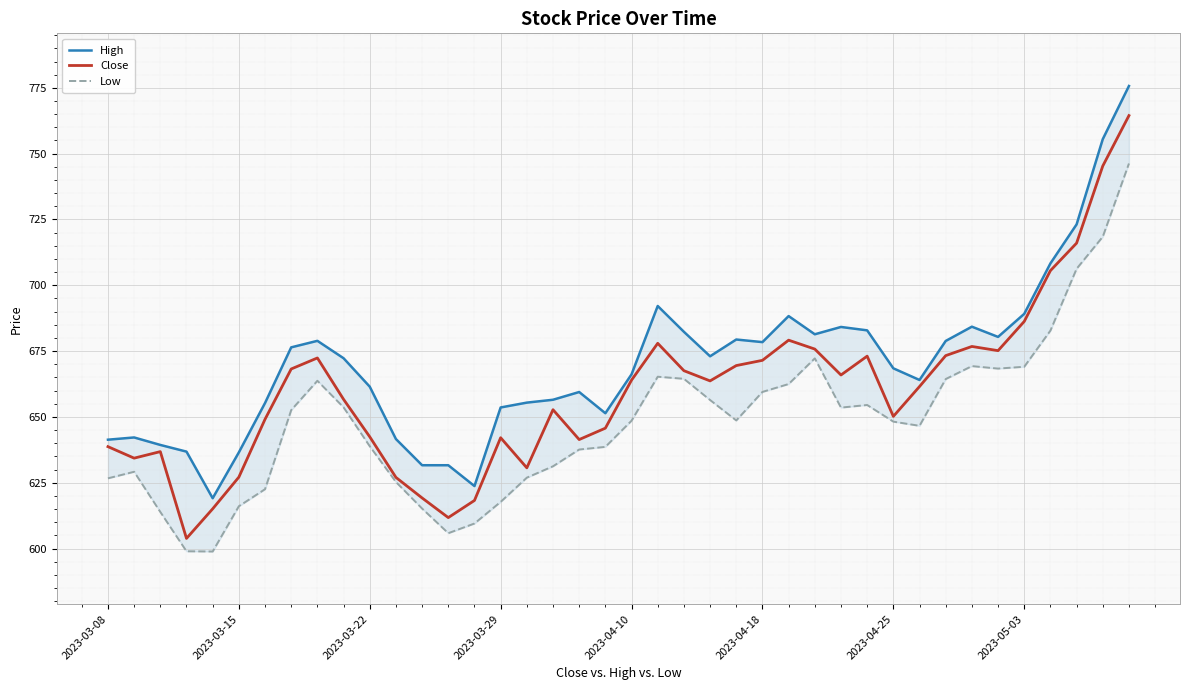

What is the highest value of the Close series?

764.5